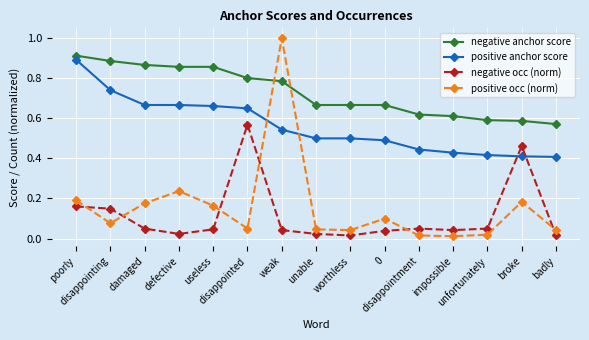

How many distinct data groups are displayed?

4